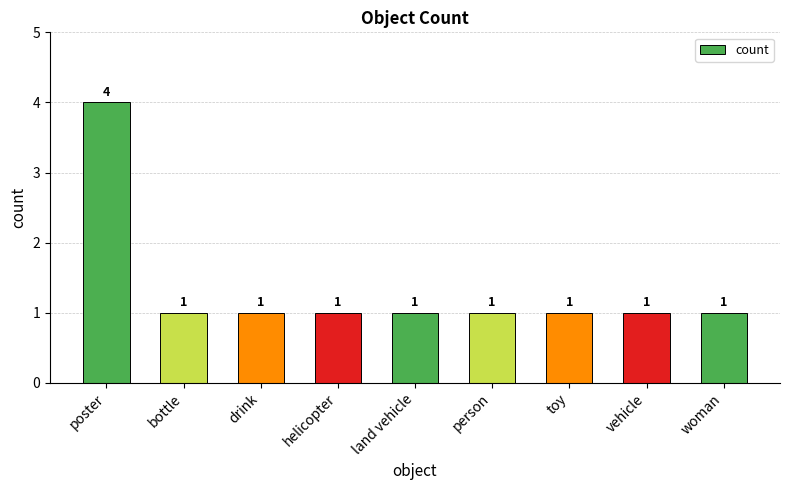

The chart shows a value of 2 at land vehicle. True or false?

False